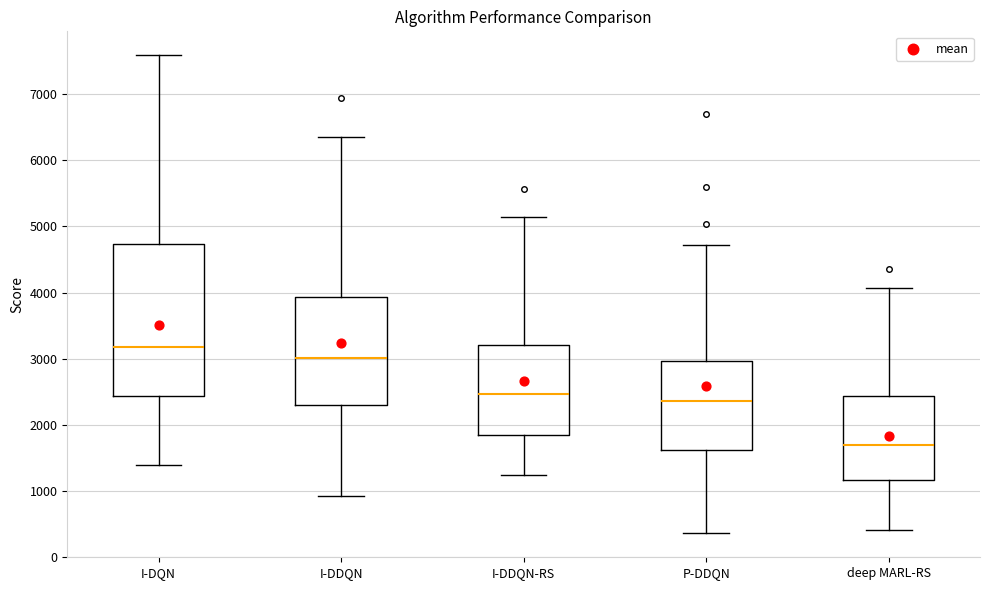

Reading left to right, transcribe this box plot: for each box, give where its median line is, the range the box spans, and where its two whiskers end, as read against the y-axis. The values are not printed on the chart, so give them approximately, as read against the axis.

I-DQN: median 3200, box 2400 to 4700, whiskers 1400 to 7600
I-DDQN: median 3000, box 2300 to 3900, whiskers 900 to 6400
I-DDQN-RS: median 2500, box 1800 to 3200, whiskers 1200 to 5200
P-DDQN: median 2400, box 1600 to 3000, whiskers 400 to 4700
deep MARL-RS: median 1700, box 1200 to 2400, whiskers 400 to 4100